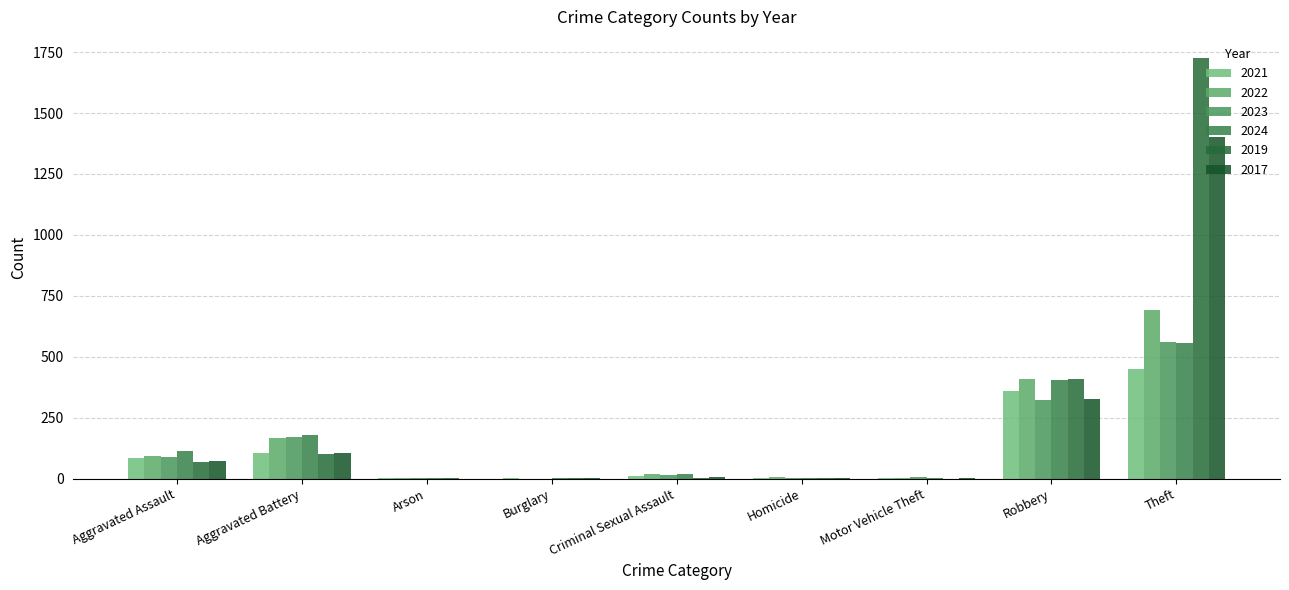

What is the greatest value displayed?

1726